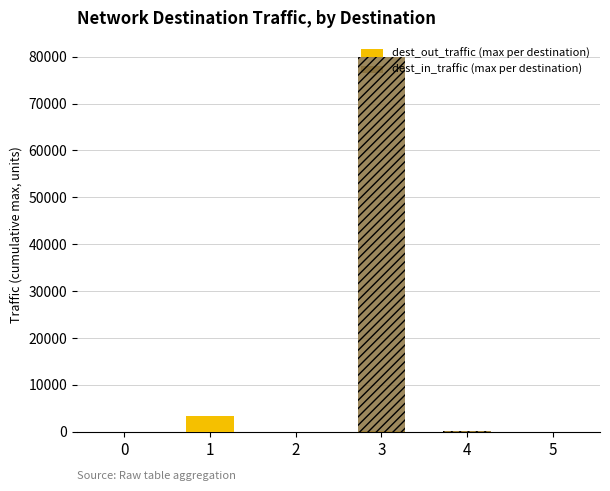

How many values in Total dest_out_traffic by destination are above zero?

3